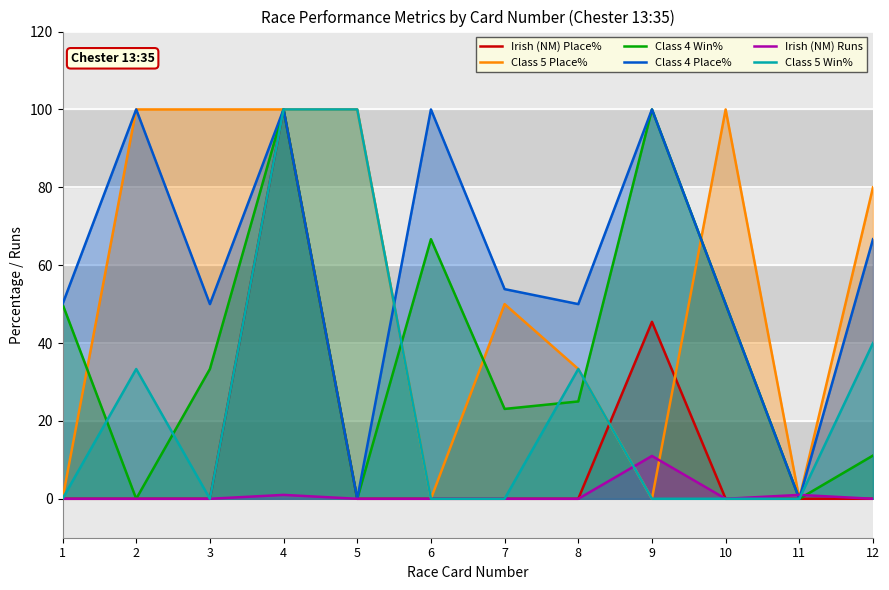

How many data points in Irish (NM) Place% are above 0?

2